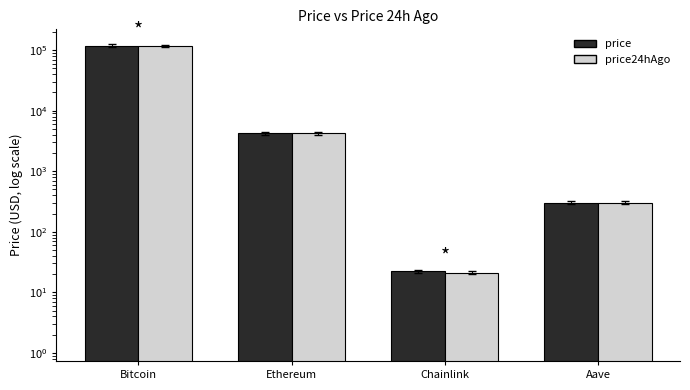

What is the total value across all series at Aave?

608.6